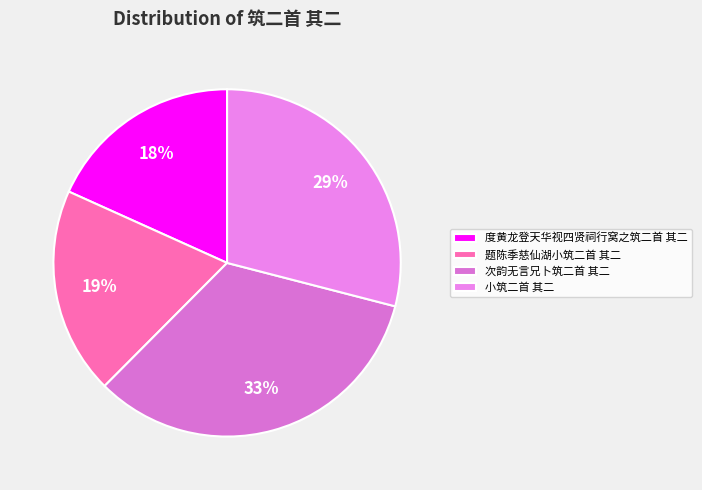

How many slices are in this pie chart?

4